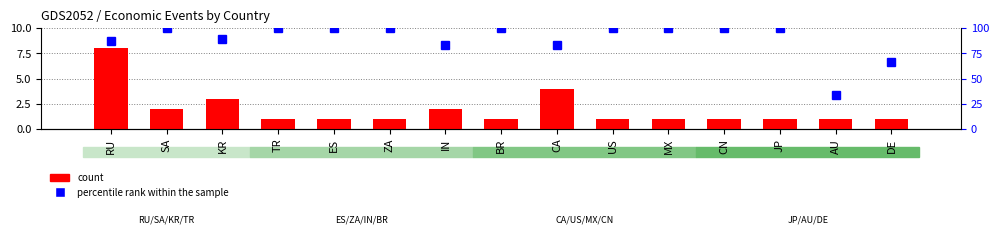

Between SA and ZA, which series saw the biggest shift?

count